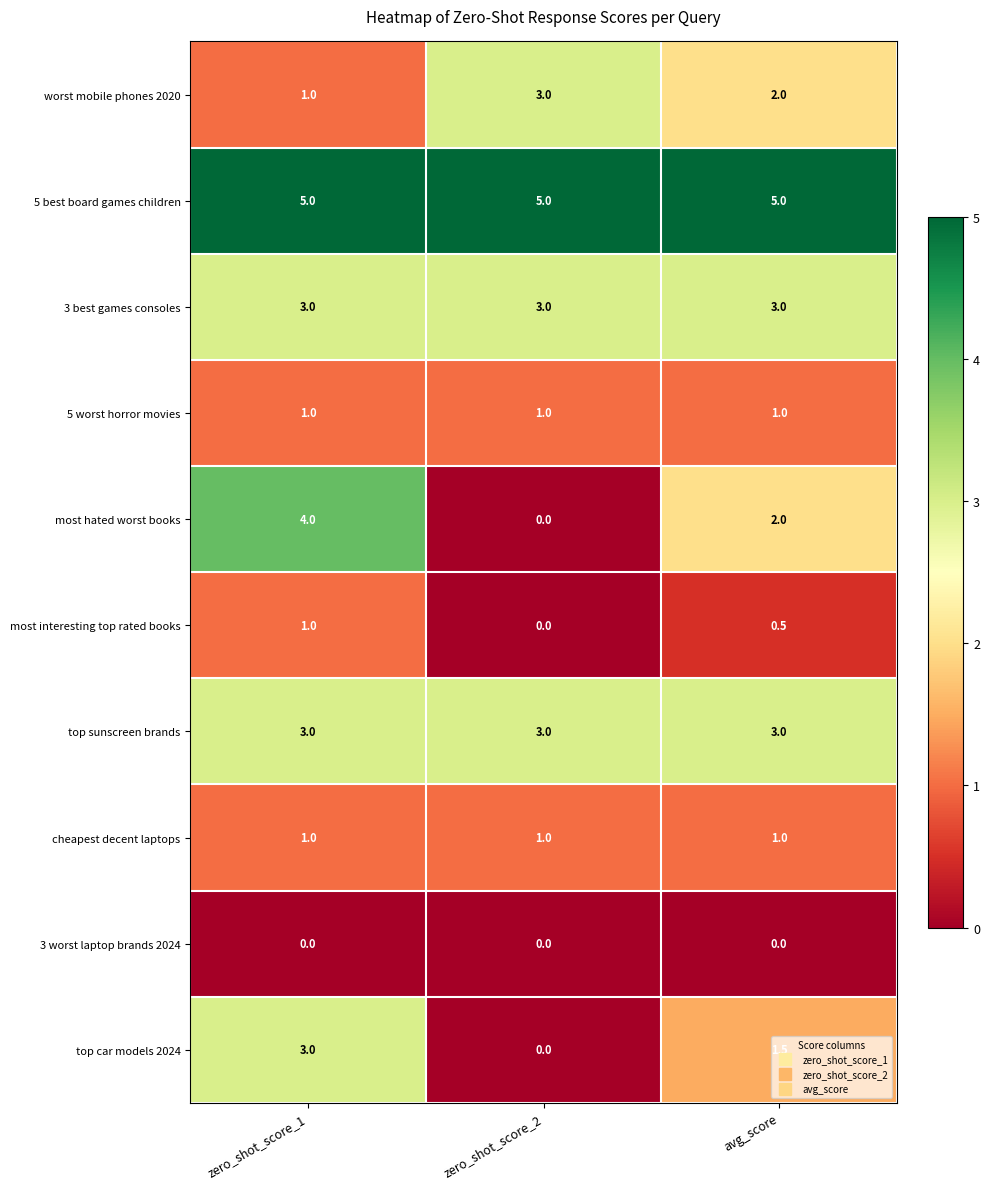

What is the maximum value shown in the chart?

5.0